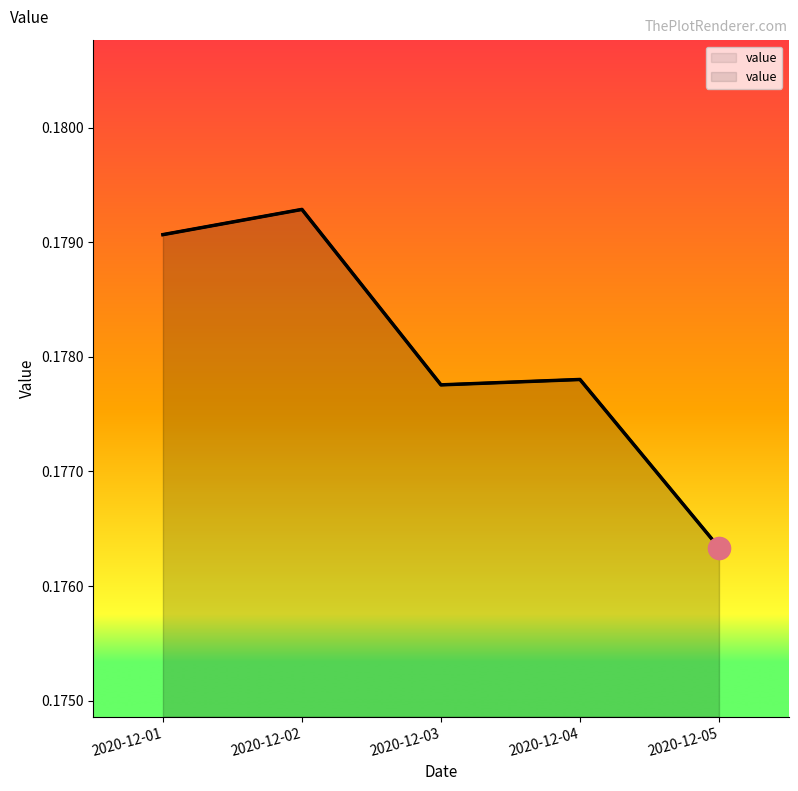

Count the number of data series in this chart.

1